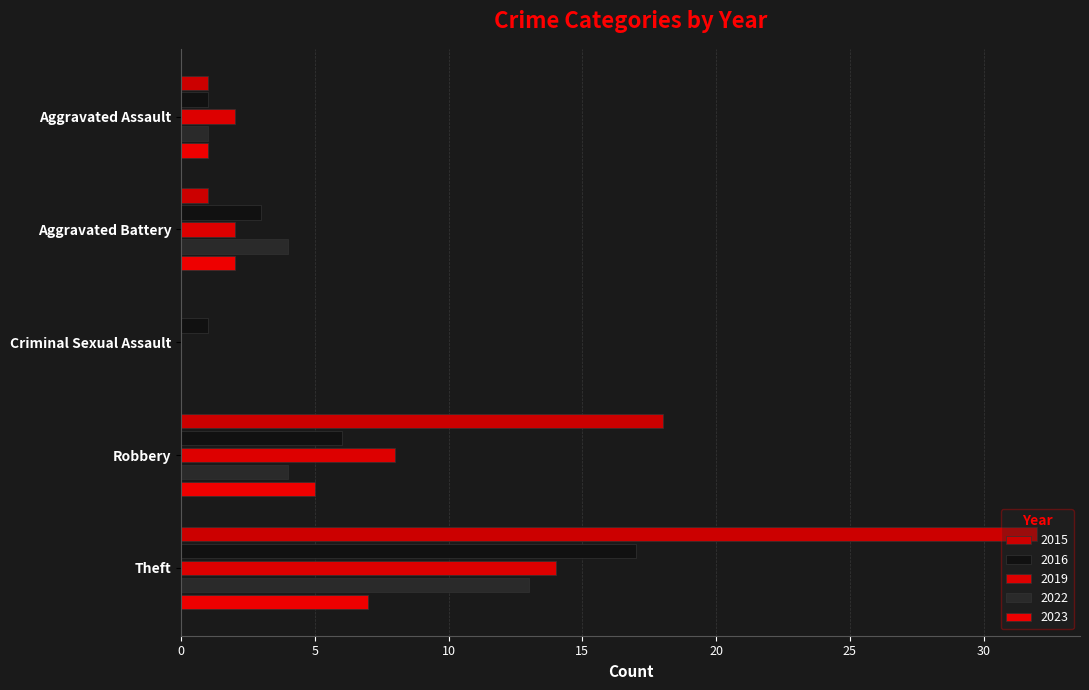

Reading left to right, what are all the values shown in this chart?

2015: 1	1	0	18	32
2016: 1	3	1	6	17
2019: 2	2	0	8	14
2022: 1	4	0	4	13
2023: 1	2	0	5	7